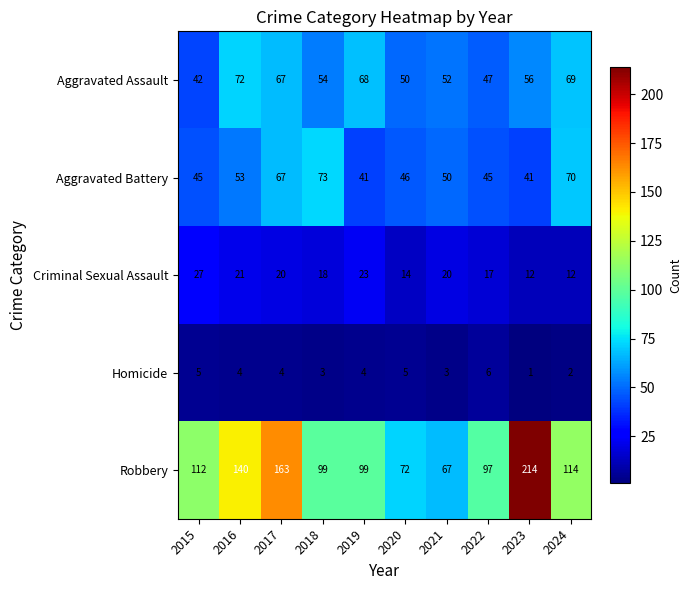

List the series in order of their peak value, lowest first.

Homicide, Criminal Sexual Assault, Aggravated Assault, Aggravated Battery, Robbery